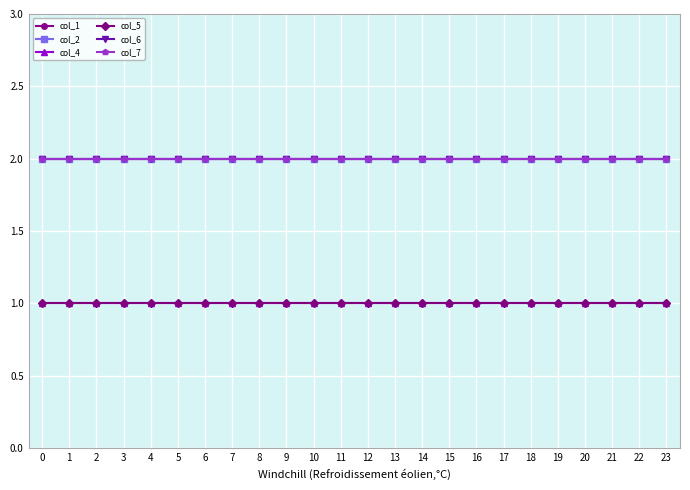

True or false: col_6 has more than 1 interior local peaks.

False